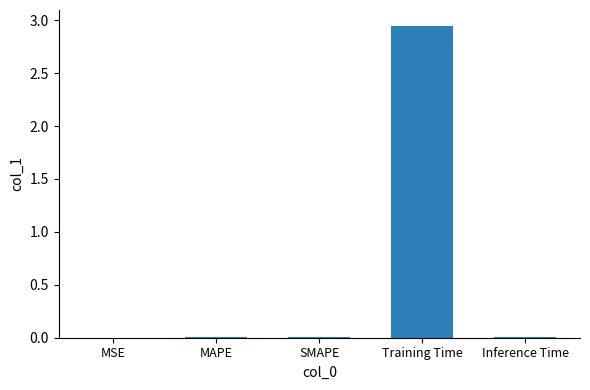

Are the bars horizontal?

No